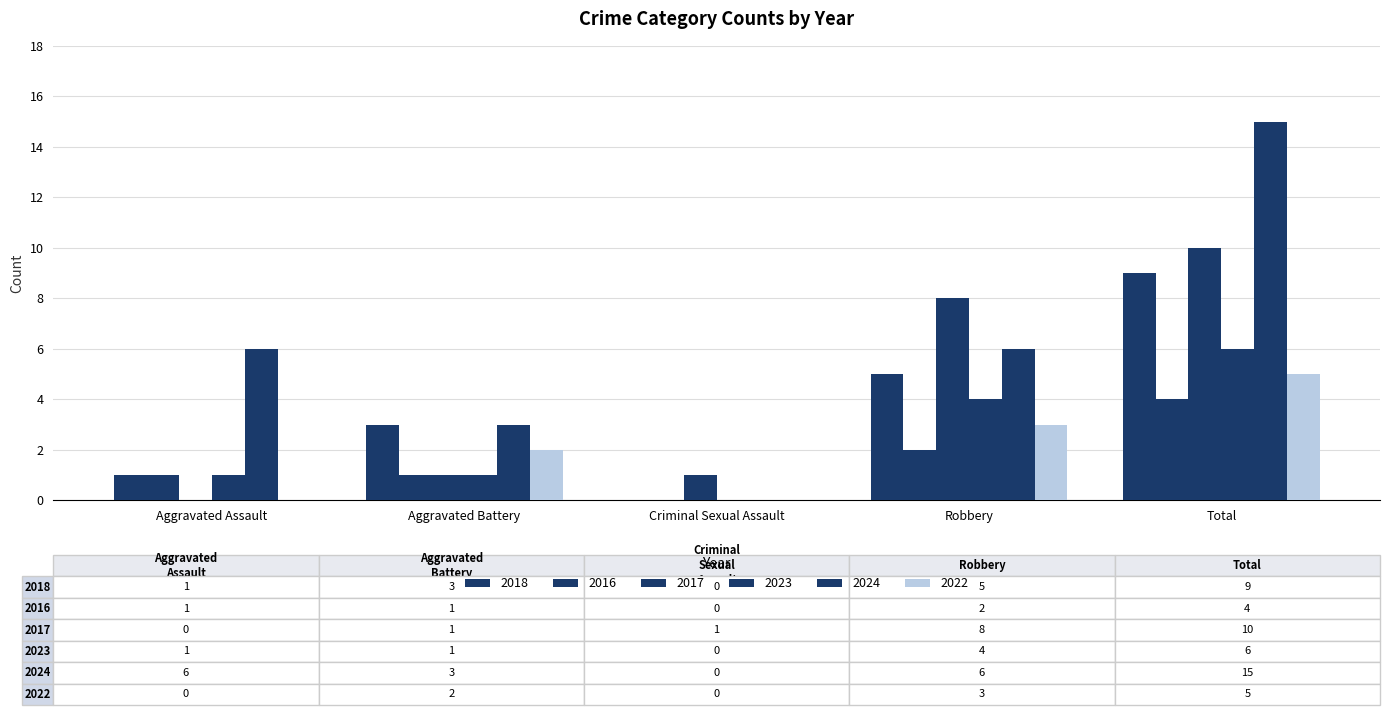

What is the label of the 3rd bar from the left?

Criminal Sexual Assault